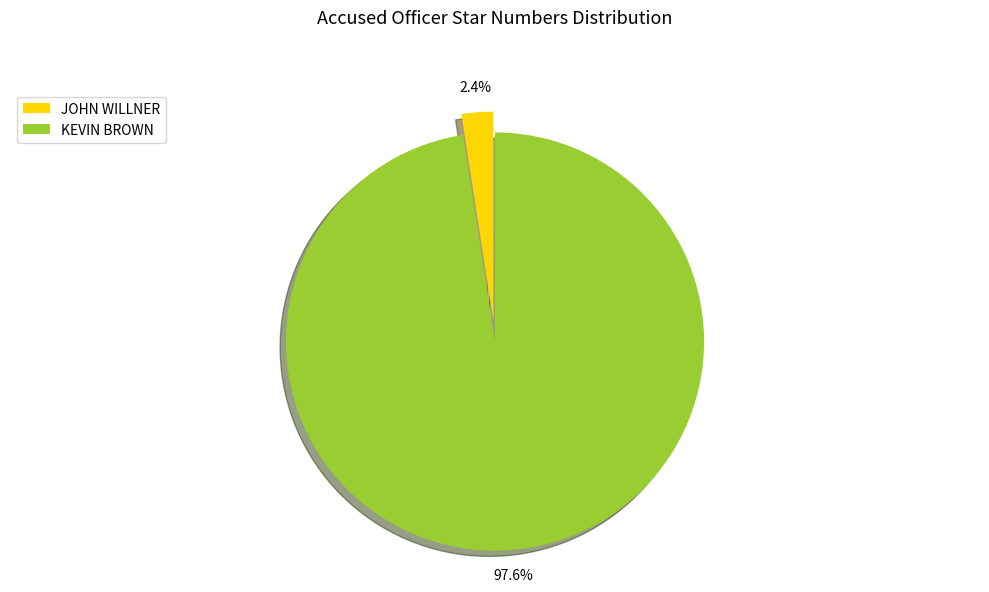

To the nearest percent, what is the difference between the KEVIN BROWN and JOHN WILLNER slice percentages?

95%